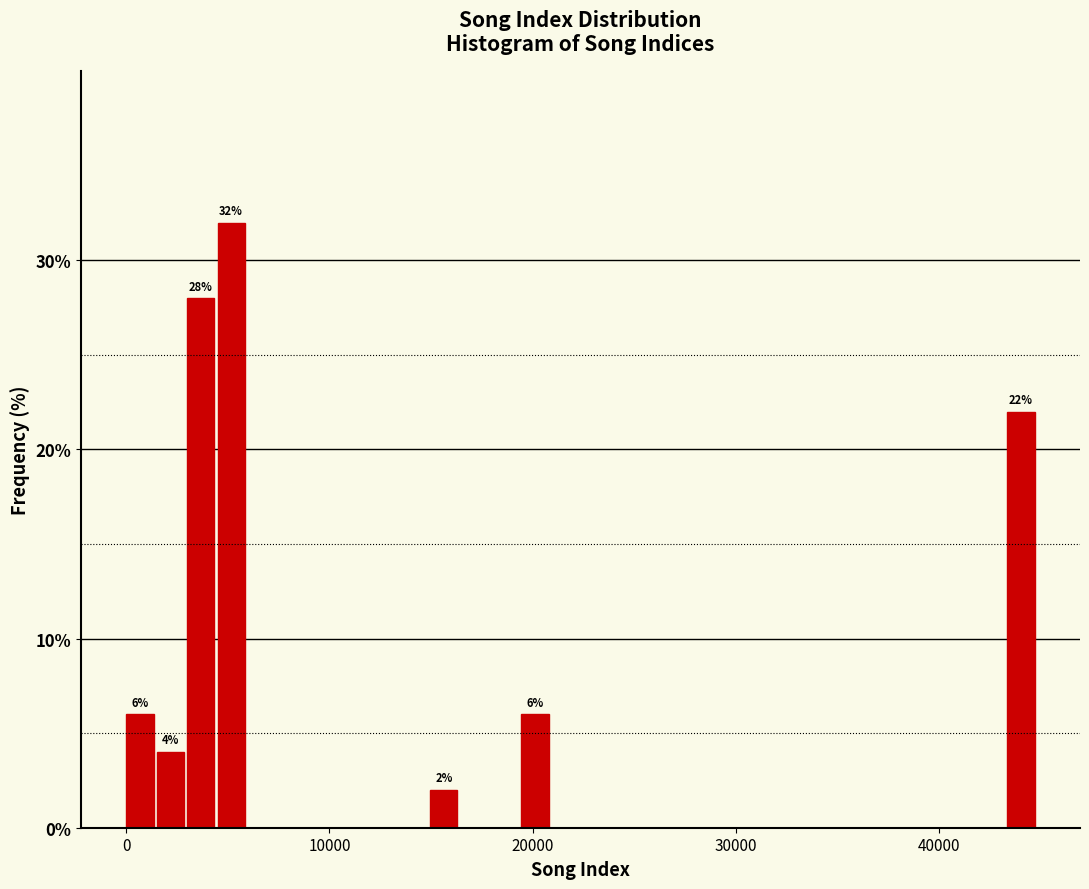

Around what value on the x-axis is the tallest bar? Give the approximate position of its centre, as read against the axis.

5000